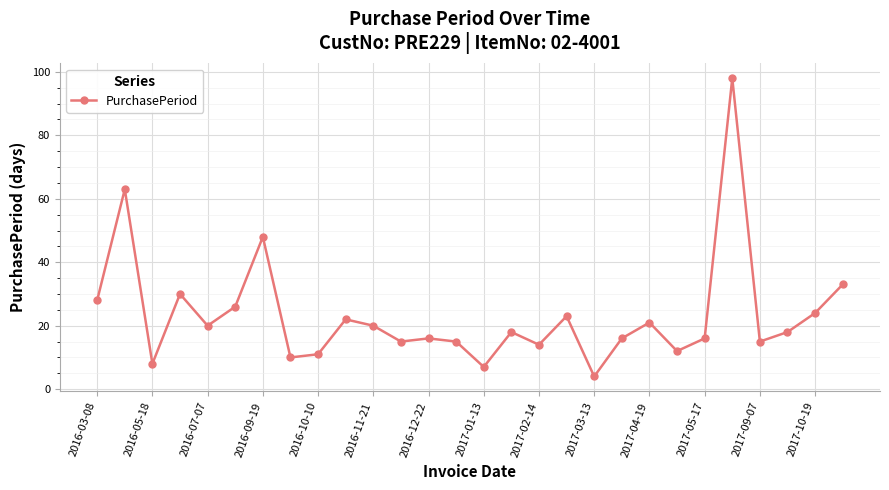

What is the maximum value shown in the chart?

98